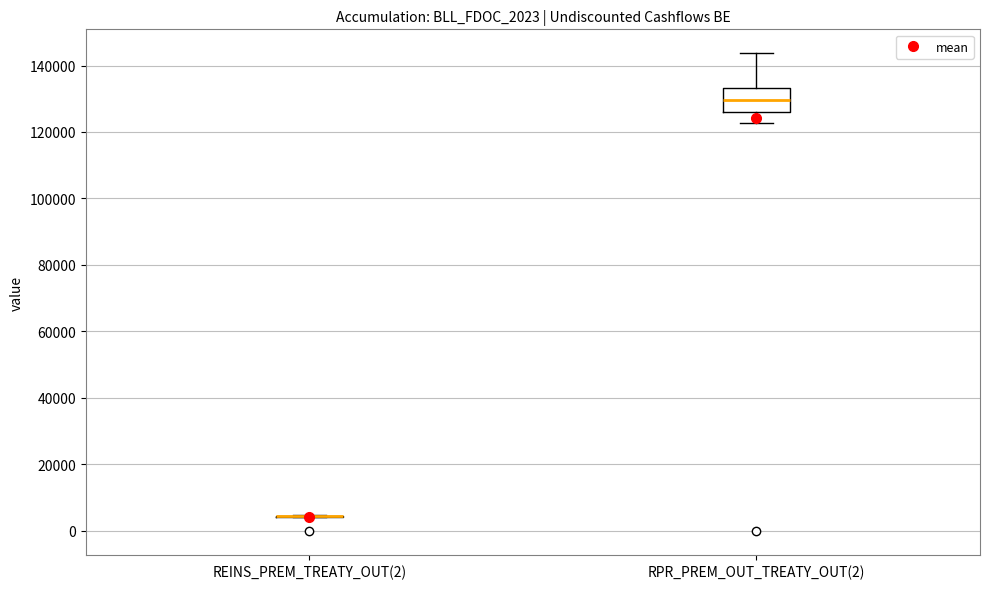

Reading left to right, read every box against the y-axis: the position of its median line, the range the box covers, and the ends of its whiskers. The values are not printed on the chart, so give them approximately, as read against the axis.

REINS_PREM_TREATY_OUT(2): box collapsed to a line at 4000, whiskers 4000 to 4000
RPR_PREM_OUT_TREATY_OUT(2): median 130000, box 126000 to 134000, whiskers 122000 to 144000